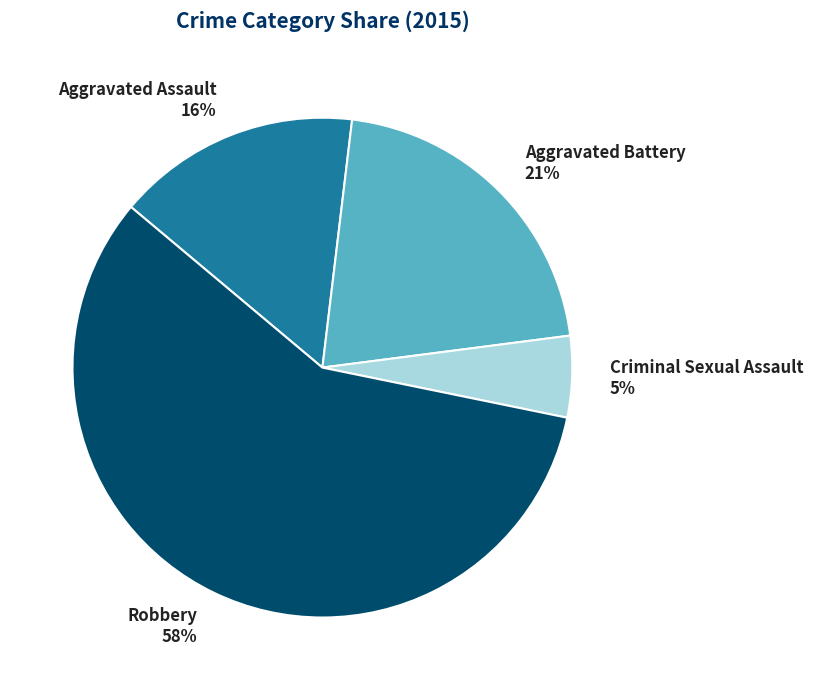

Does Robbery account for over 50% of the chart?

Yes